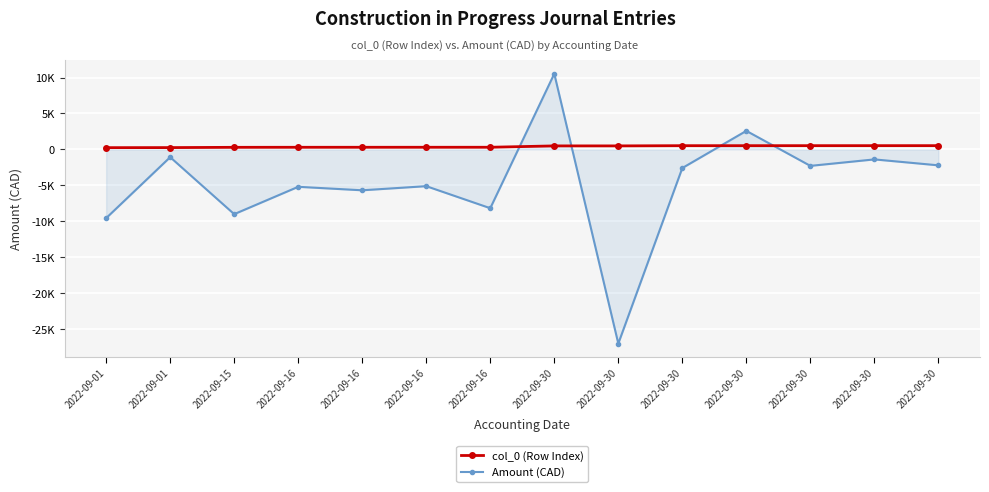

Which series changed the most between 2022-09-01 and 2022-09-30?

Amount (CAD)